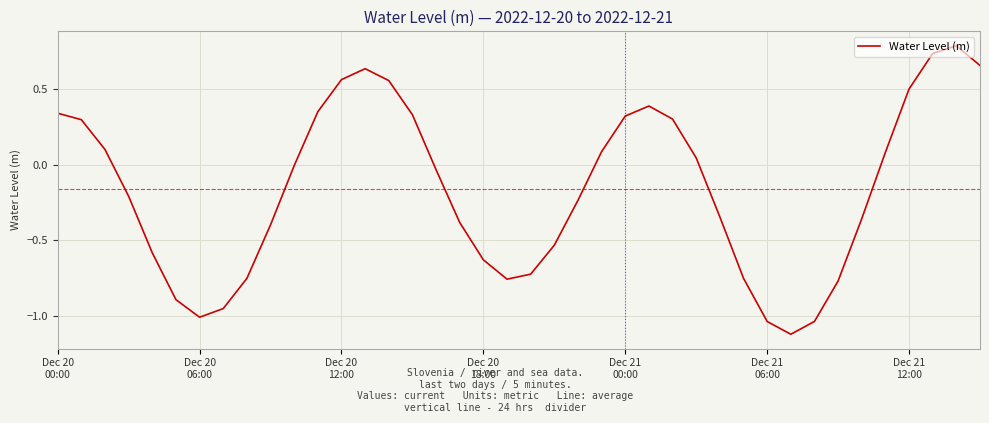

What is the difference between the maximum and minimum values?

1.9